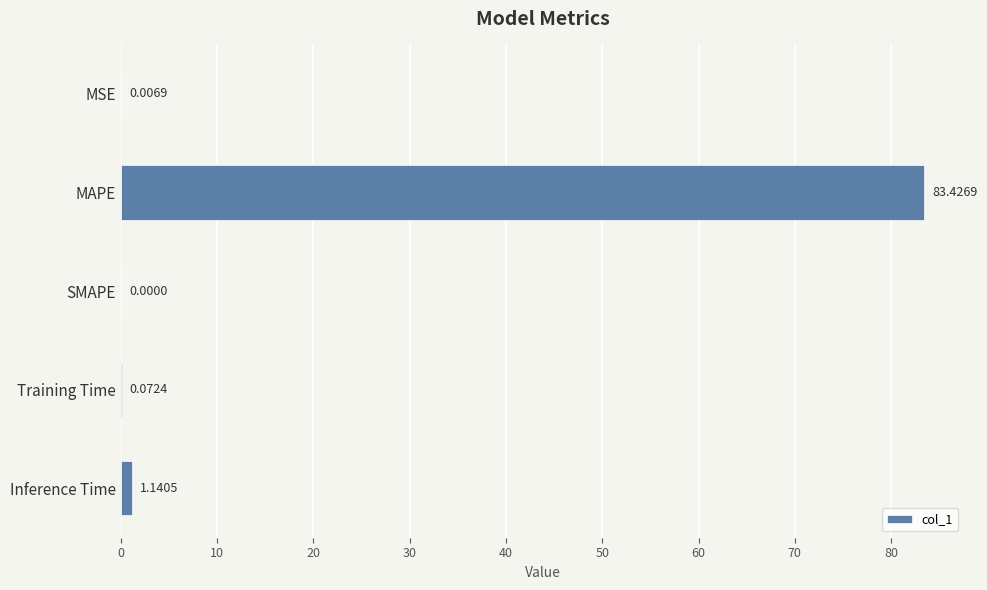

What is the maximum value shown in the chart?

83.4